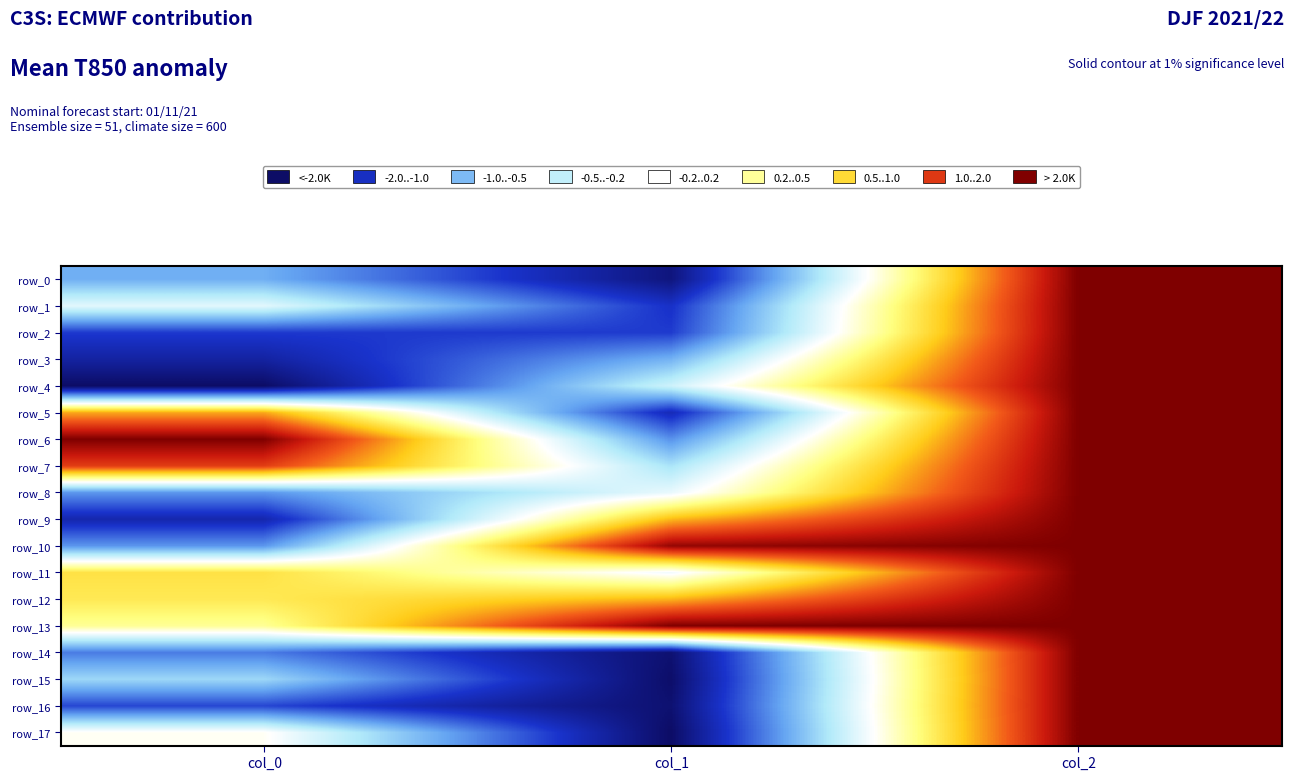

True or false: row_17 has a value of 0.0 at col_0.

False